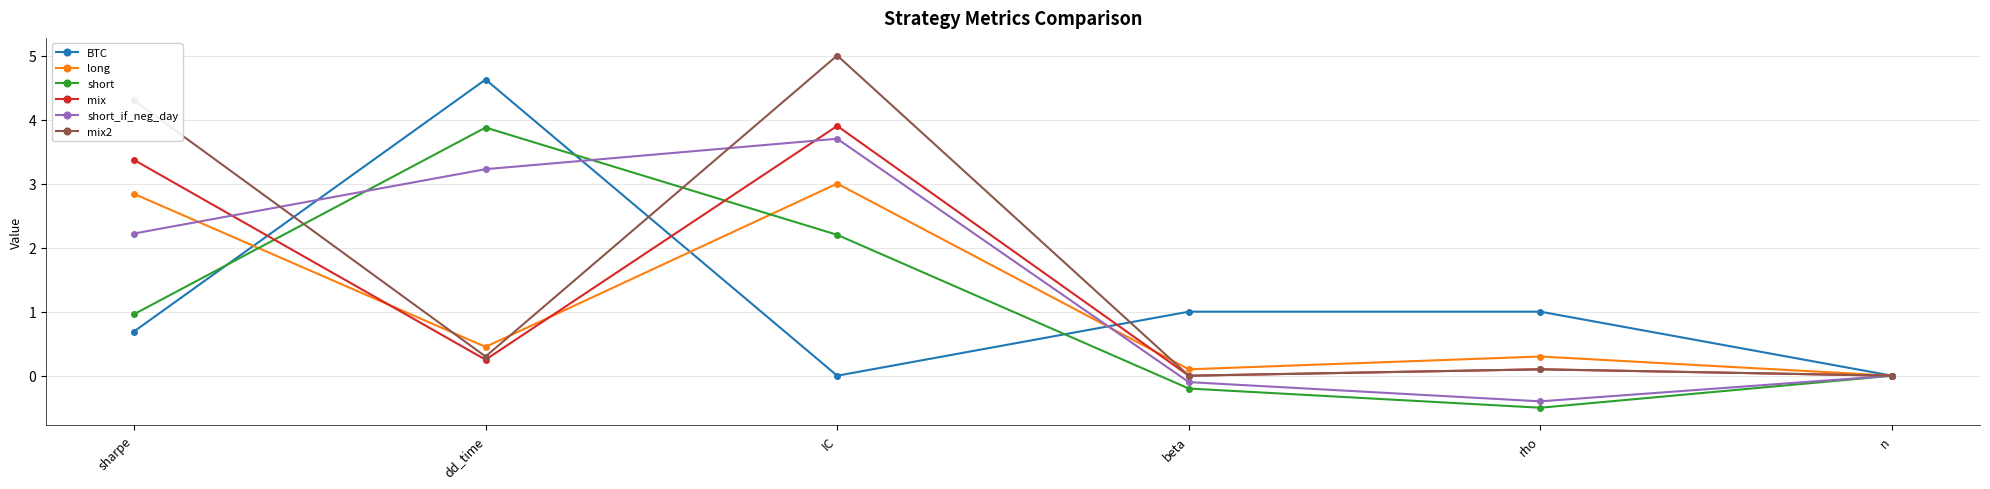

What are all the series names shown in the legend?

BTC, long, short, mix, short_if_neg_day, mix2